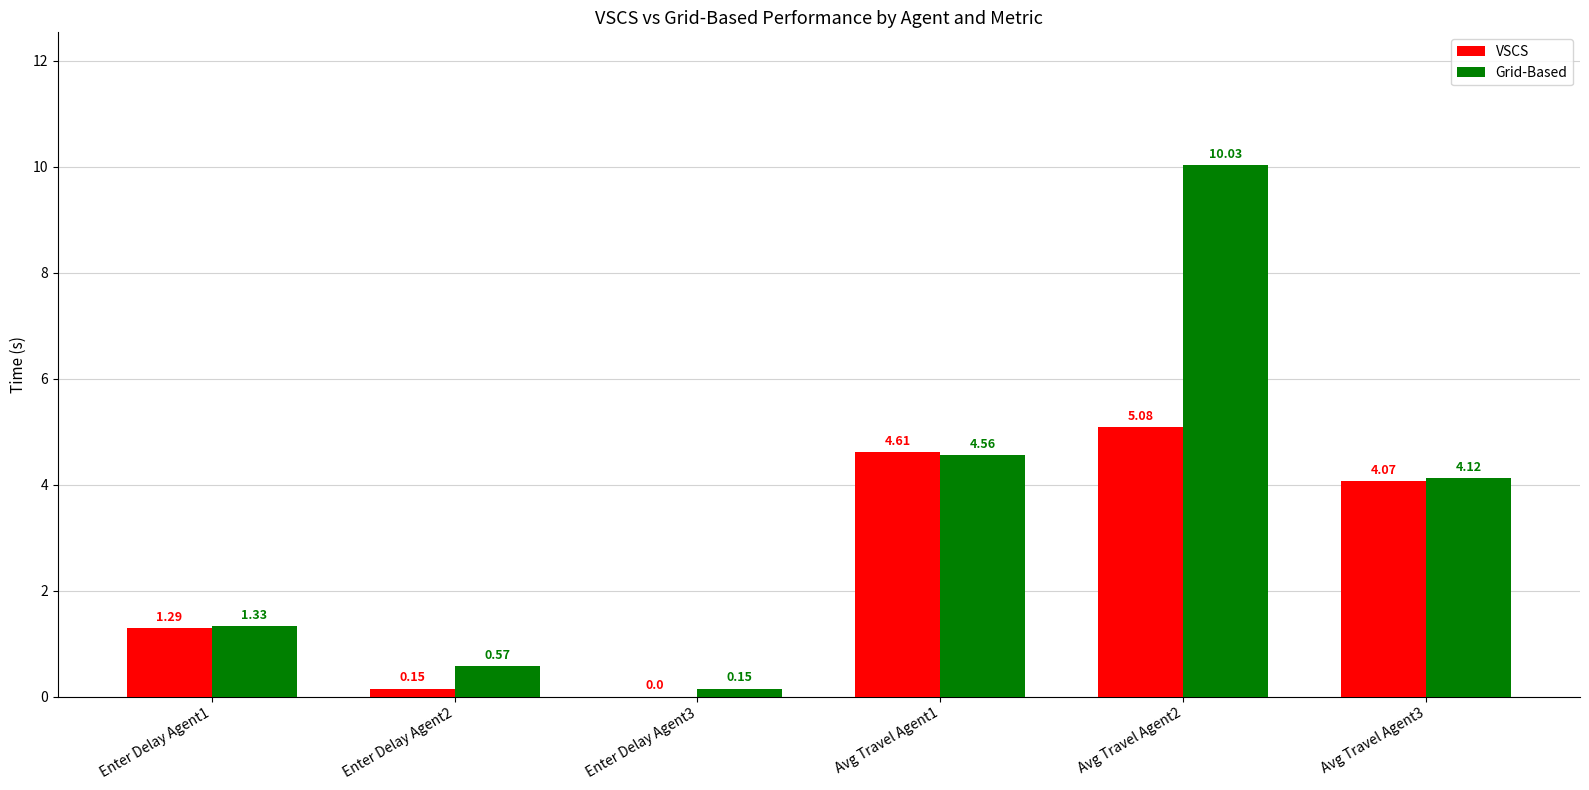

What is the sum of the VSCS values at Enter Delay Agent1 and Avg Travel Agent1?

5.9